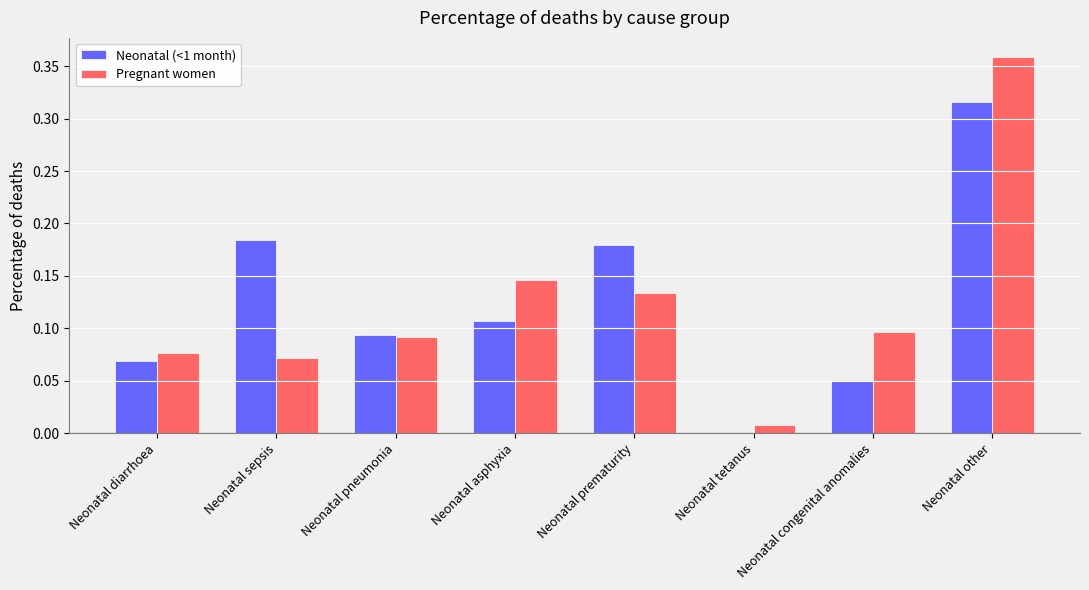

Is it true that Neonatal (<1 month) equals 0.1 at Neonatal pneumonia?

True